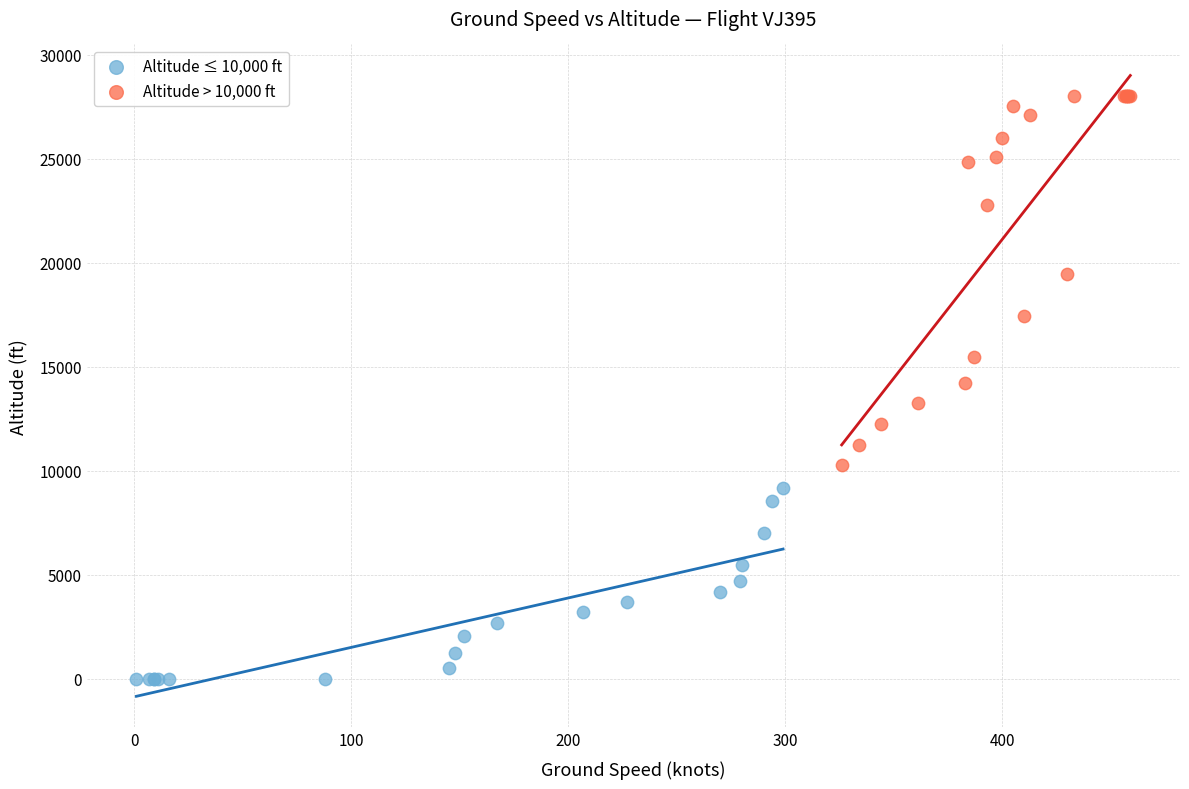

Which series reaches the maximum Y coordinate?

Altitude > 10,000 ft